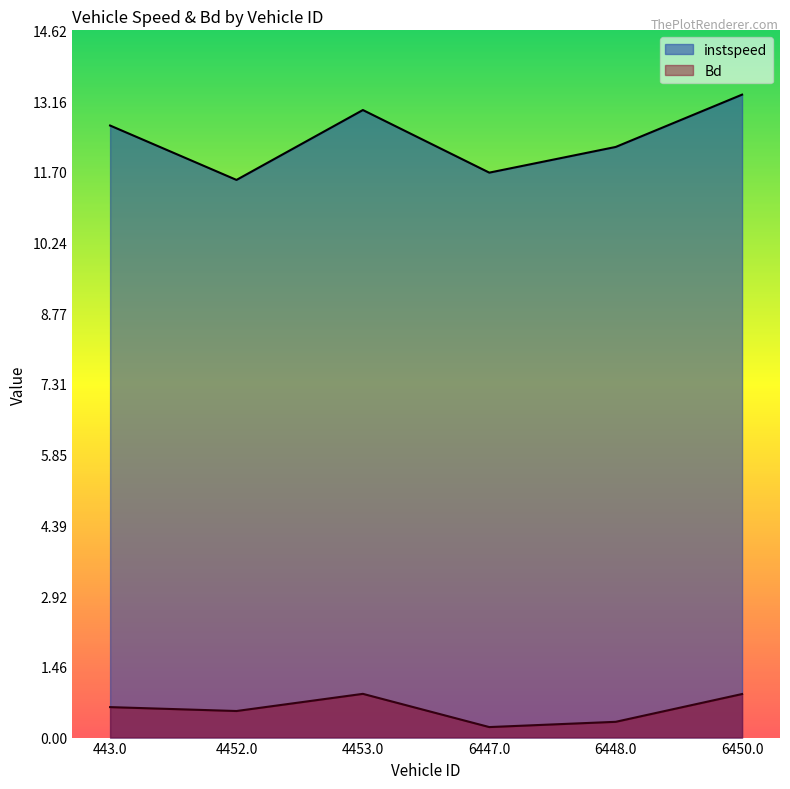

Which series has the widest spread of values?

instspeed